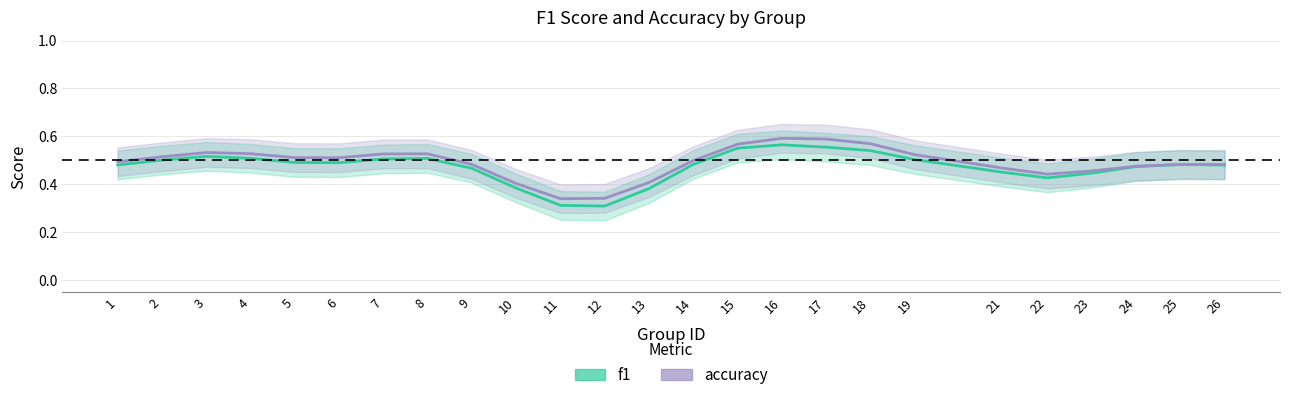

Which series has the widest spread of values?

f1